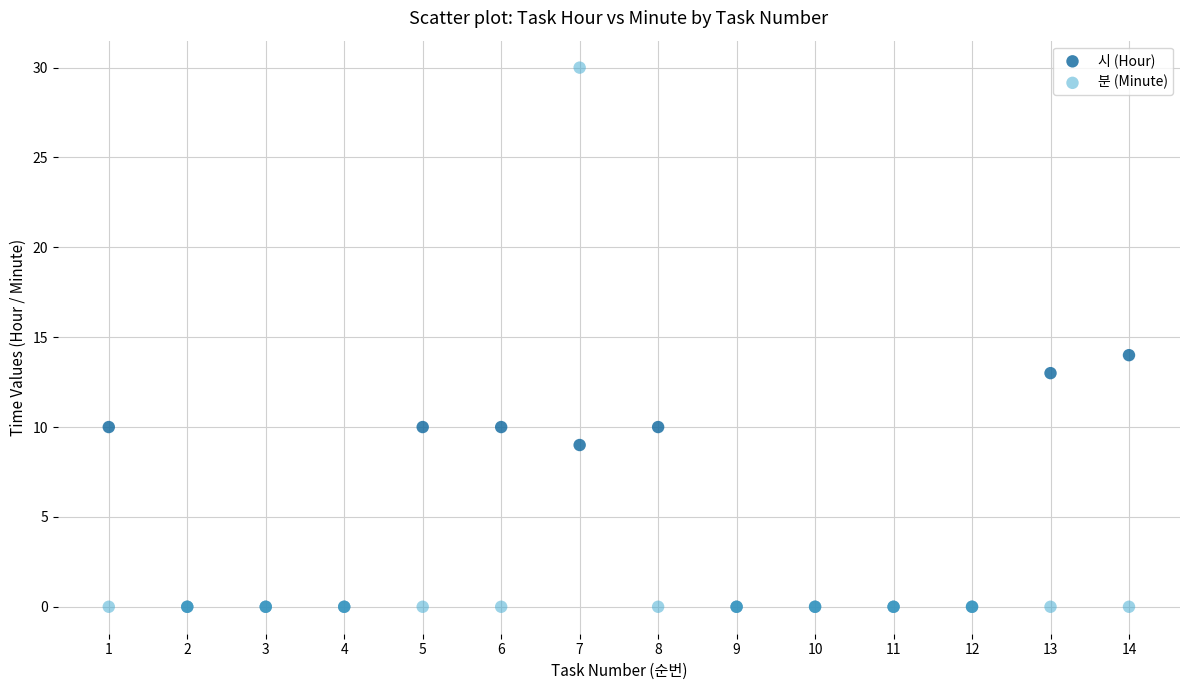

In the 시 (Hour) series, what Y value is closest to 7?

9